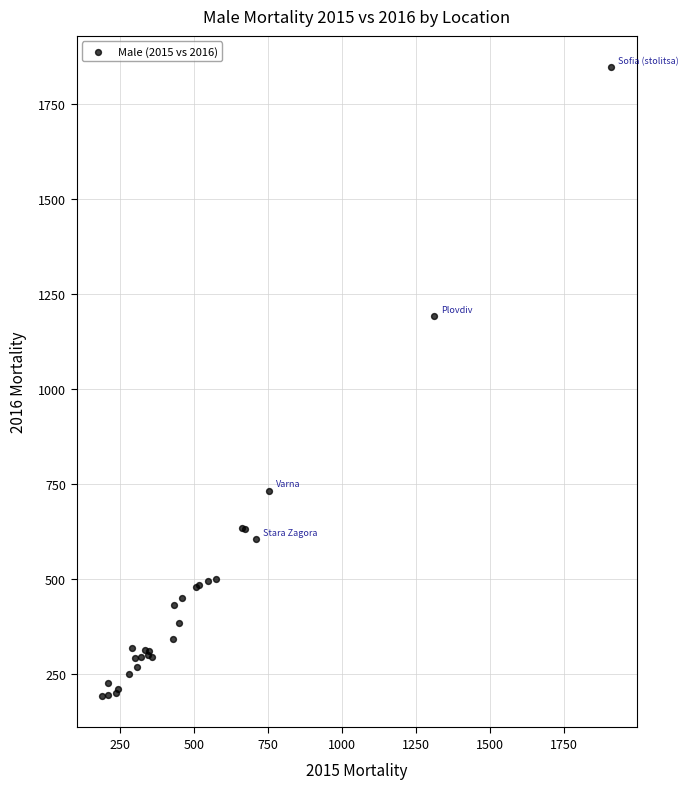

What Y value in the scatter plot is closest to 1019?

1192